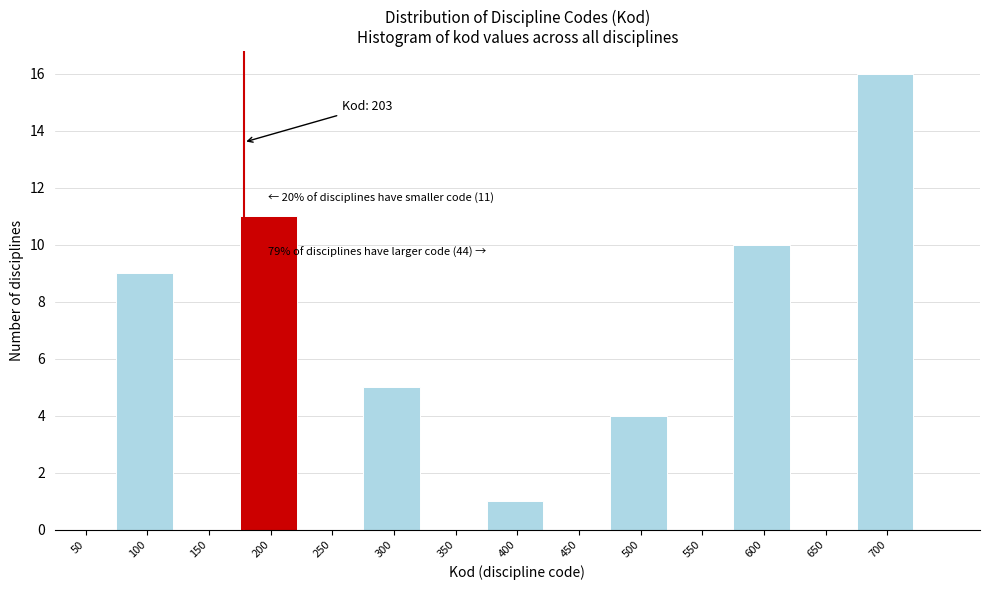

Reading left to right, list all the values displayed in this chart.

50=0	100=9	150=0	200=11	250=0	300=5	350=0	400=1	450=0	500=4	550=0	600=10	650=0	700=16